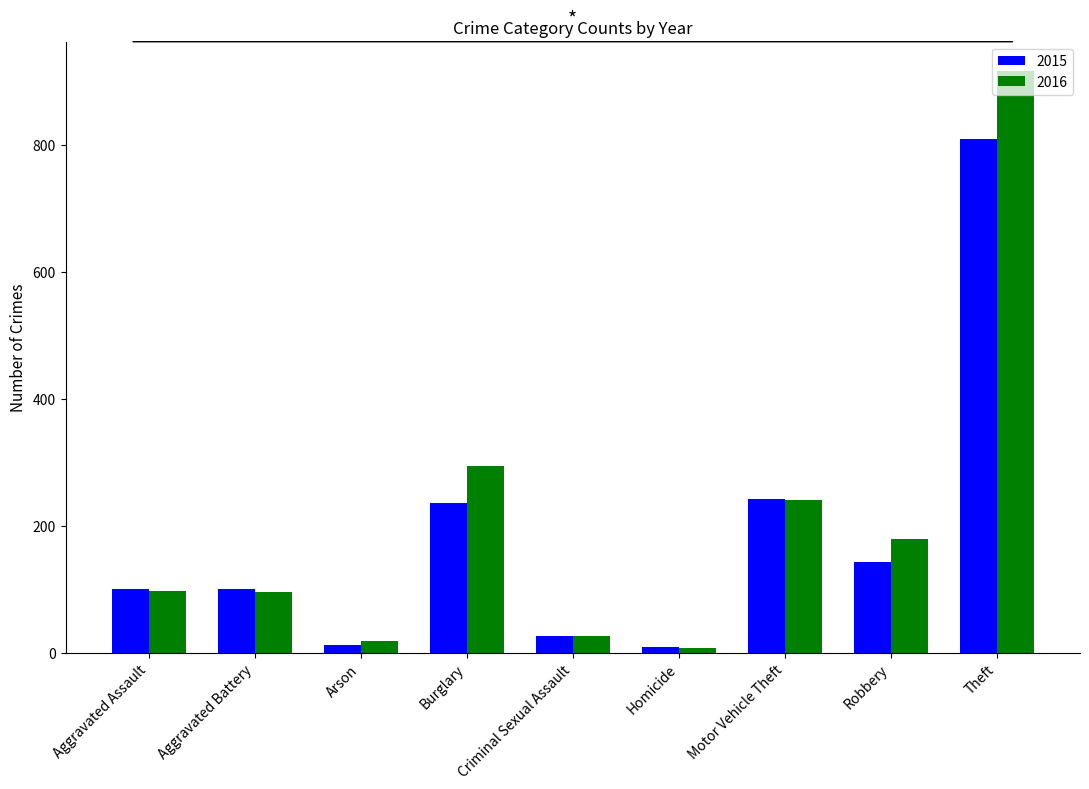

Which series has the largest total across all categories?

2016